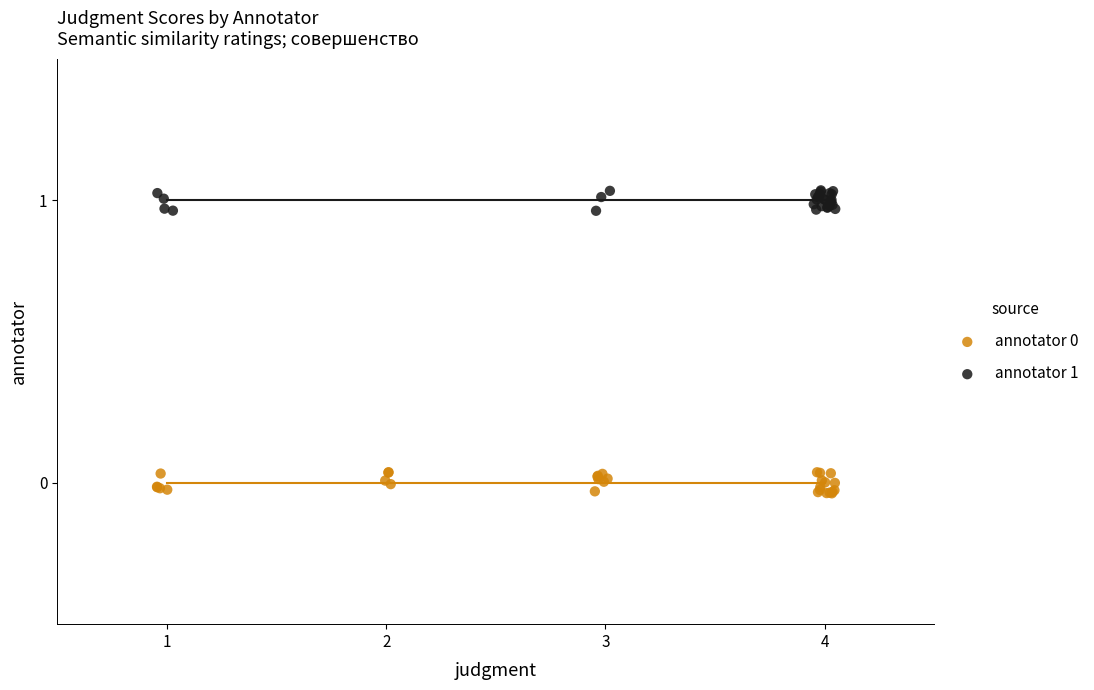

Which series contains the highest Y value?

annotator 1